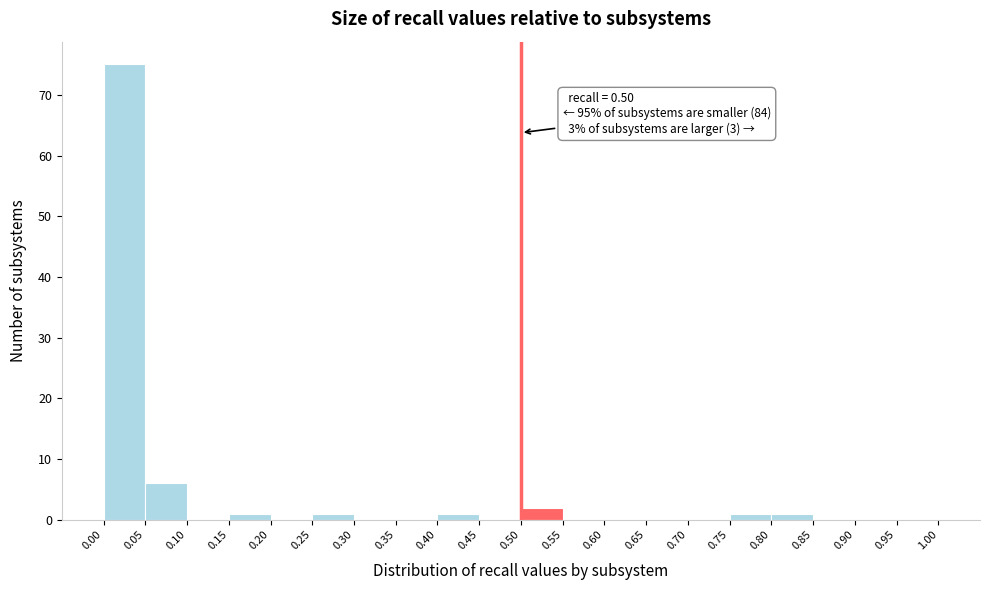

Which range on the x-axis has the tallest bar?

0.00 to 0.05